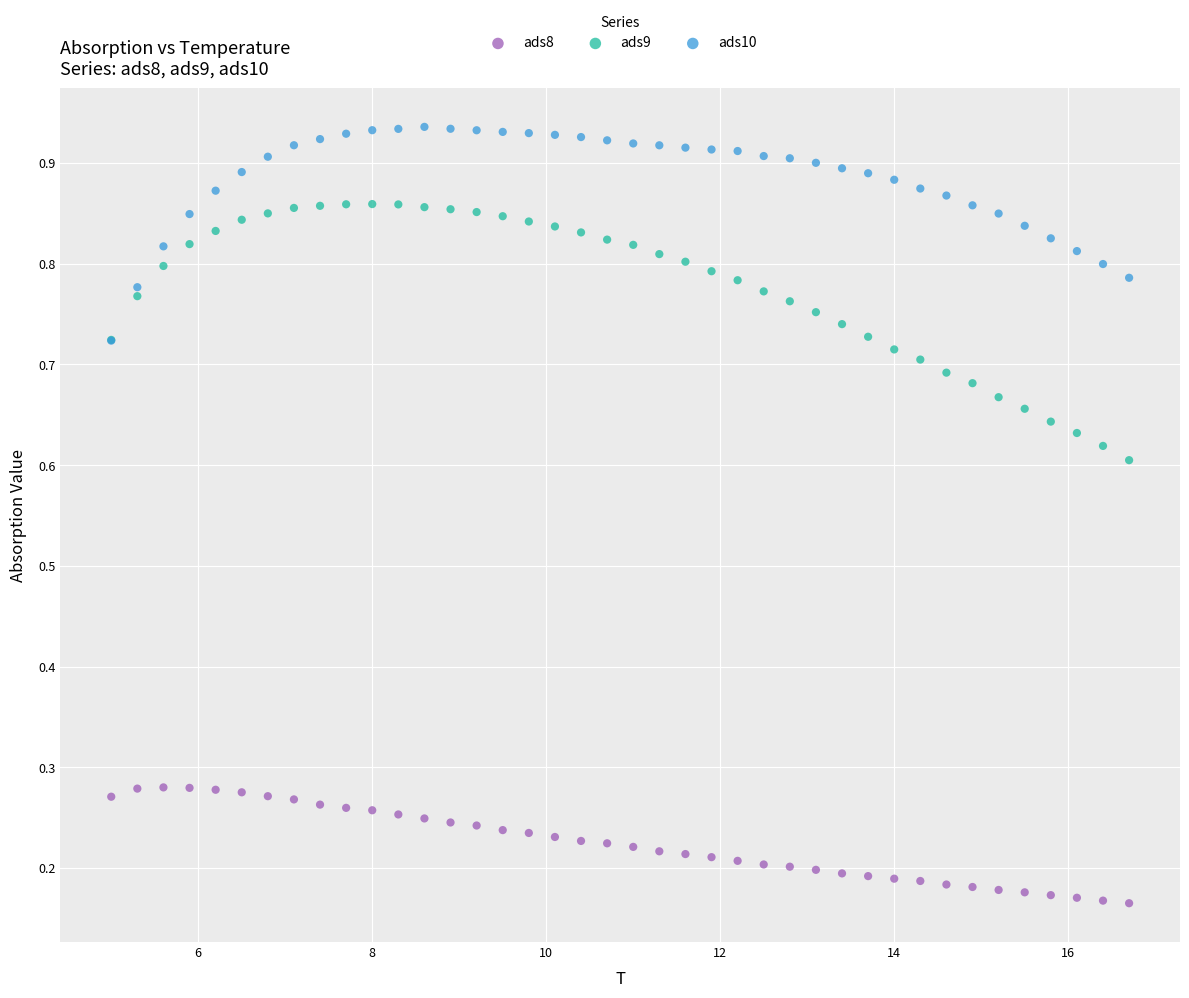

What are all the series names shown in the legend?

ads8, ads9, ads10